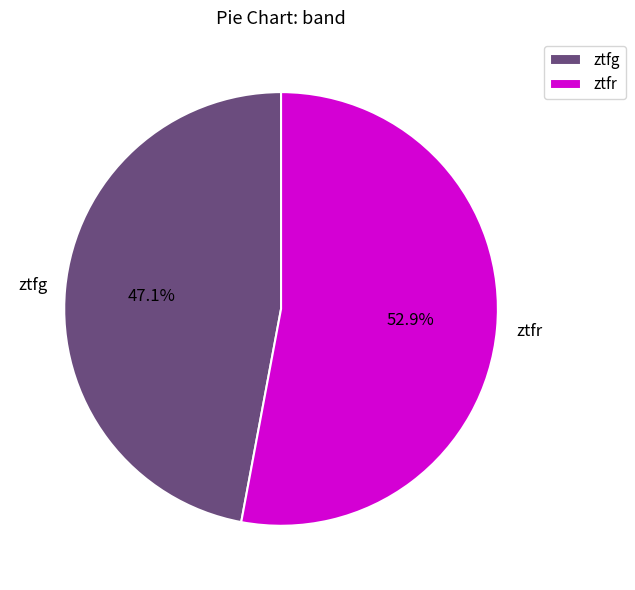

How much of the chart is everything except ztfg?

52.9%